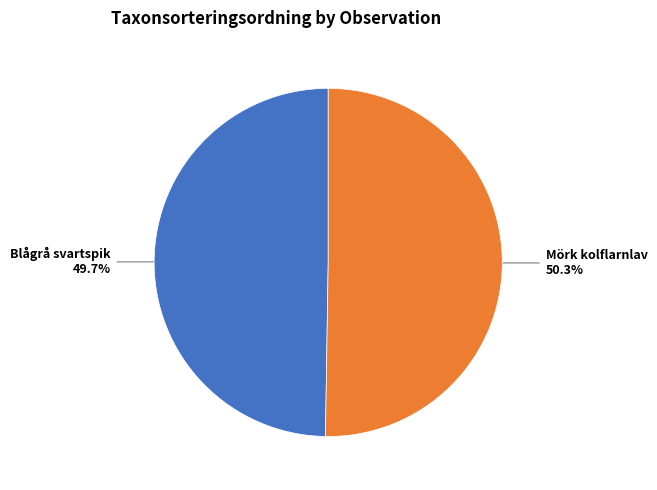

What portion of the pie excludes Blågrå svartspik 49.7%?

50.3%